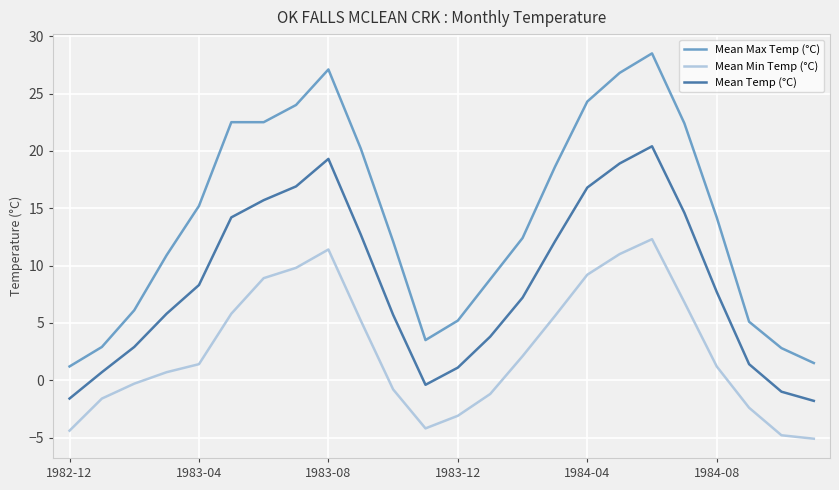

Rank the series by their maximum value, from highest to lowest.

Mean Max Temp (°C), Mean Temp (°C), Mean Min Temp (°C)